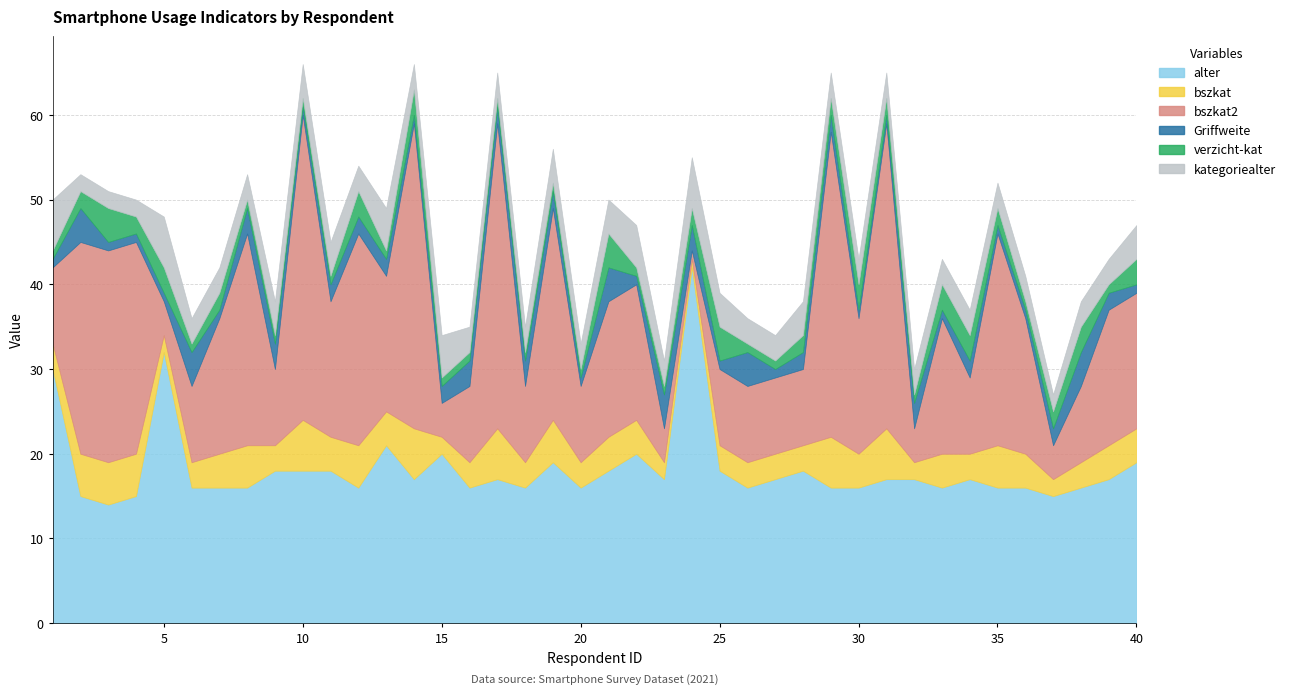

What is the spread (max minus min) of values at 26?

15